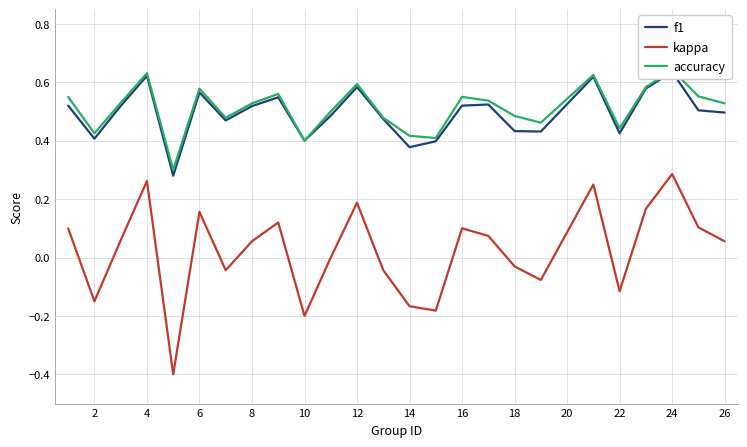

True or false: kappa has a value of 0.3 at 6.

False